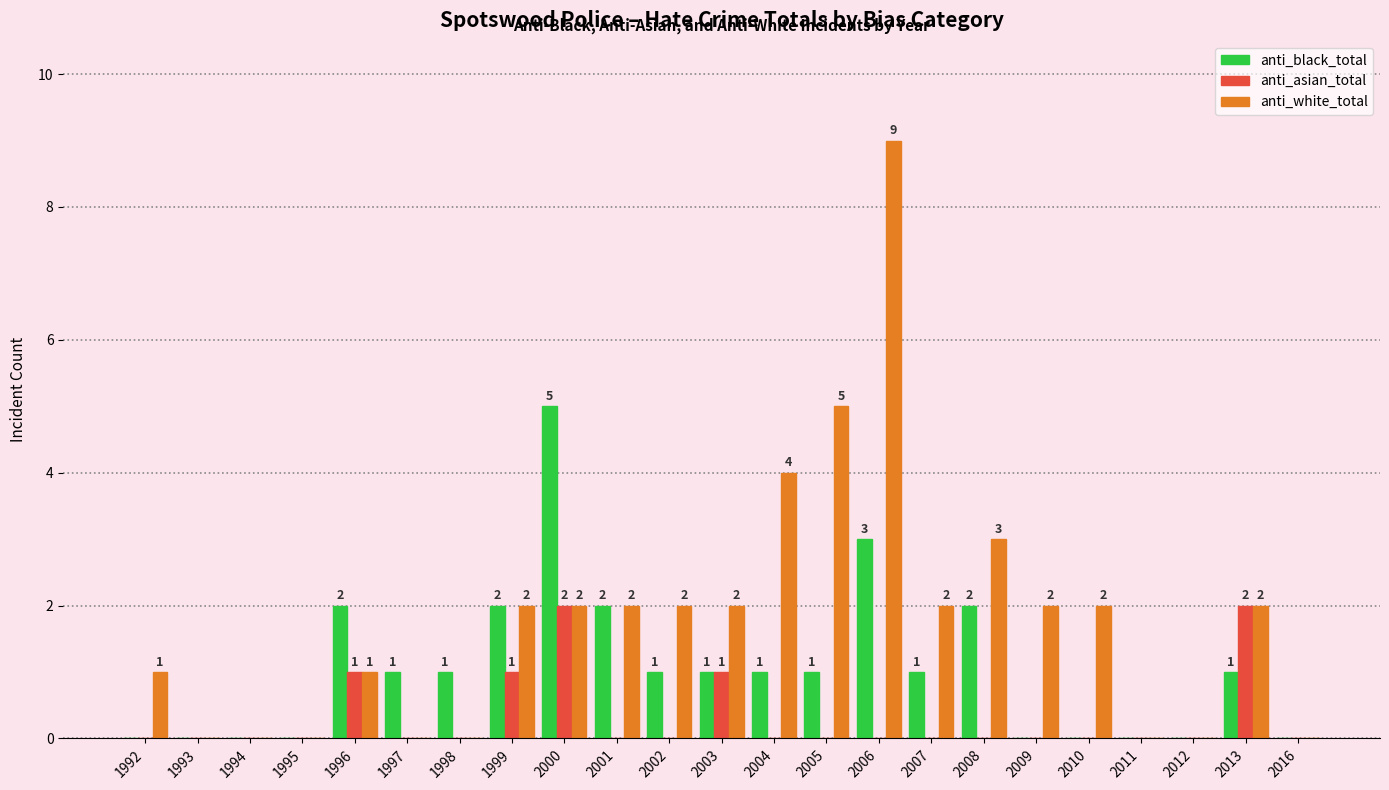

What is the sum of all anti_asian_total values?

7